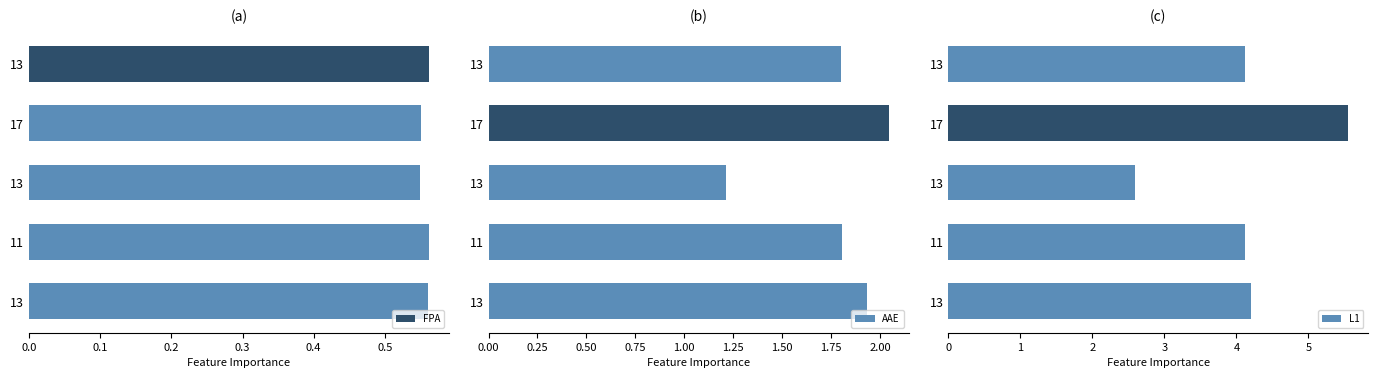

What are all the series names shown in the legend?

FPA, AAE, L1